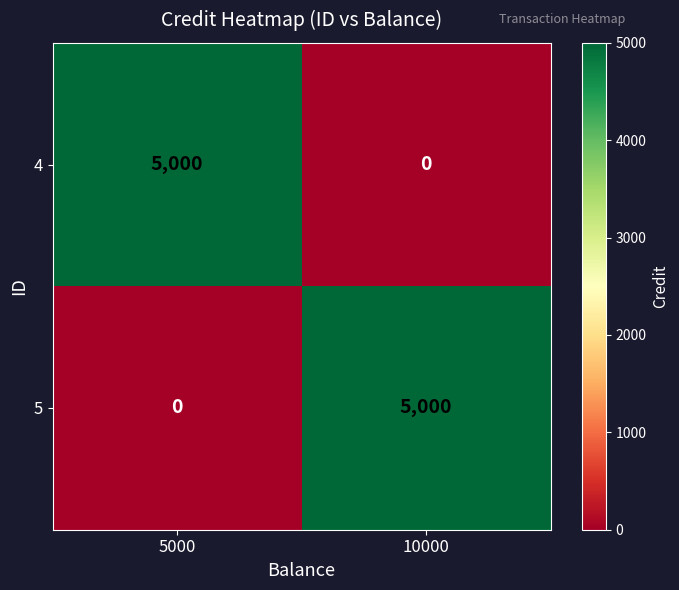

Rank the categories by 4 value from lowest to highest.

10000, 5000